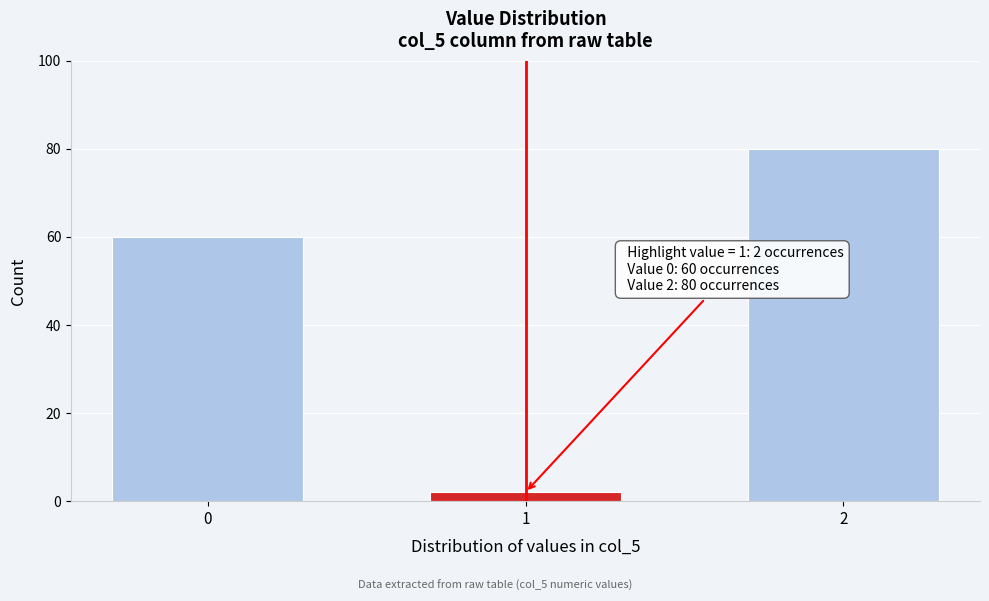

Reading left to right, extract all data points from this chart.

60	2	80